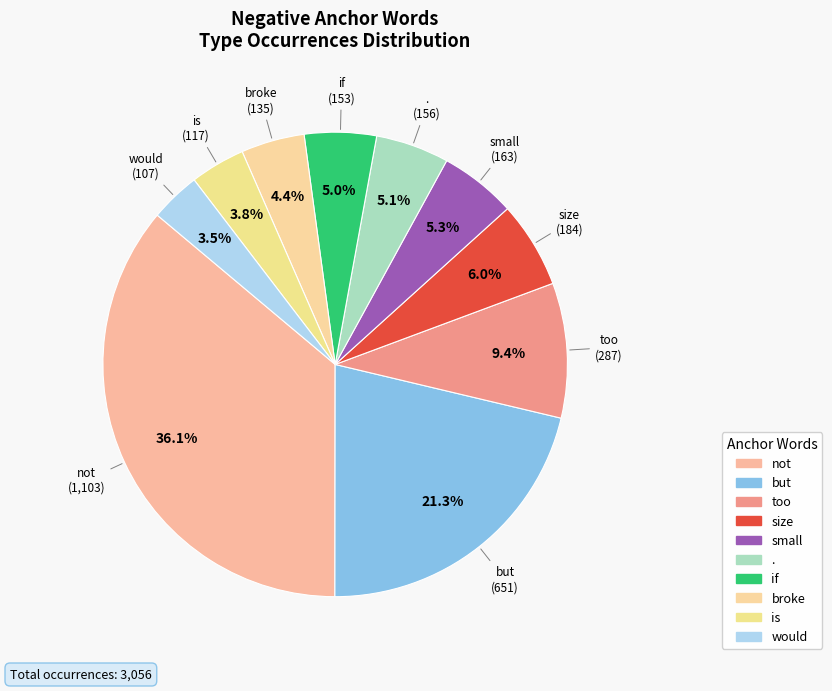

Count the number of slices in the pie.

10